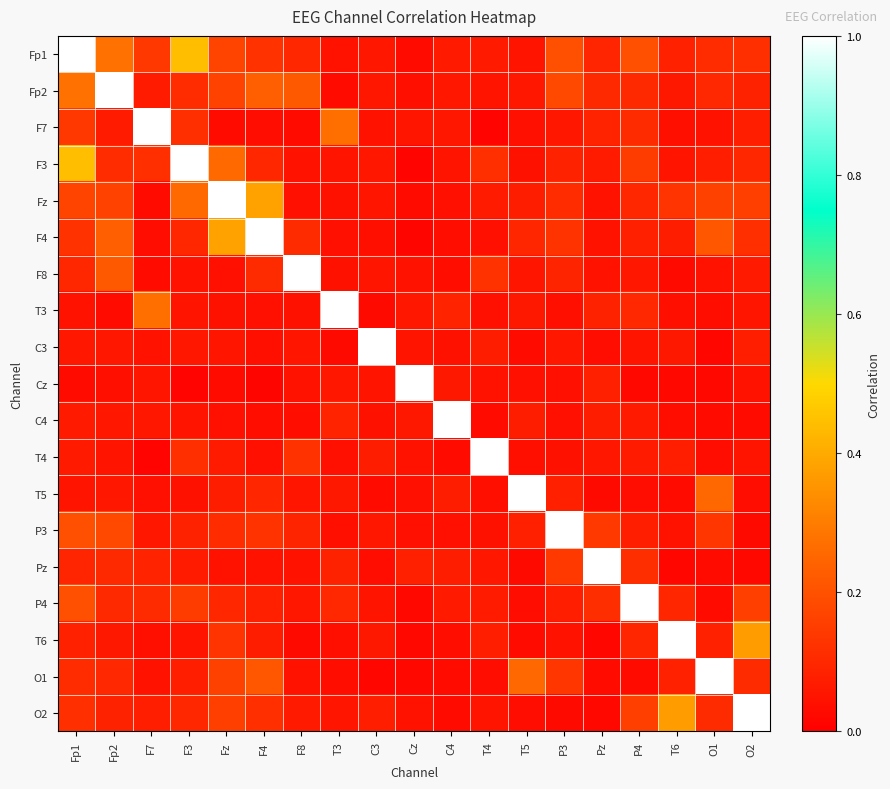

Rank the series at F7 from highest to lowest value.

F7, T3, Fp1, F3, P4, Pz, O2, Fp2, P3, C4, Cz, C3, O1, T5, T6, F4, F8, Fz, T4